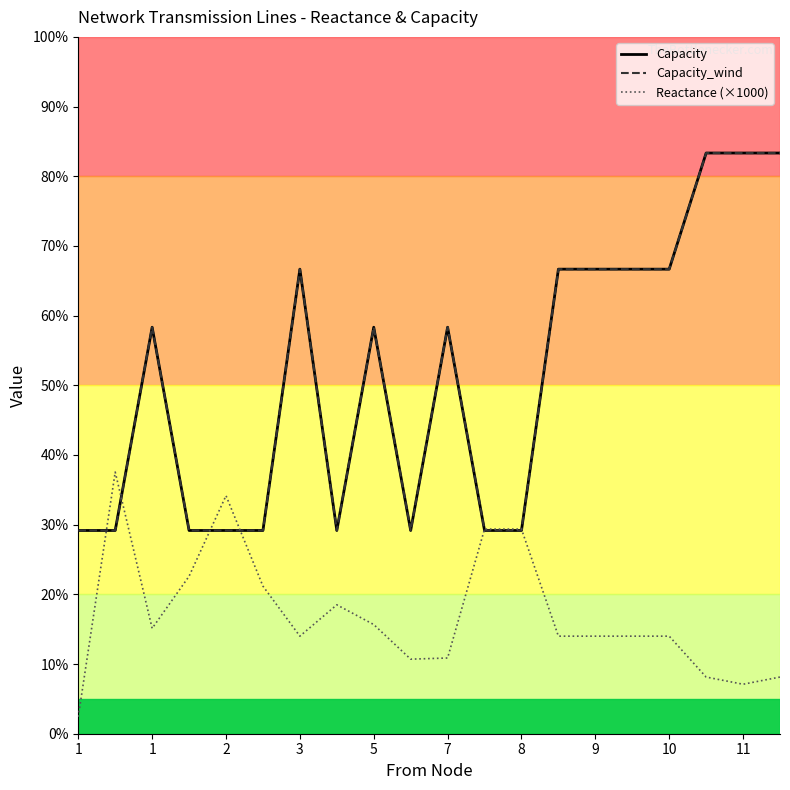

Does the chart display data point markers on the line(s)?

No